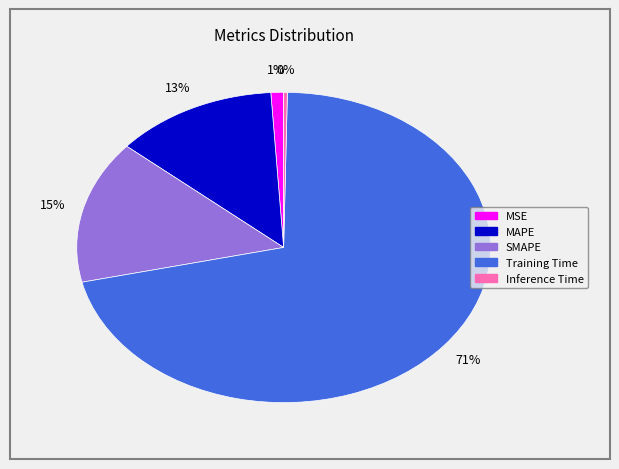

Do Training Time and SMAPE together represent more than half of the pie?

Yes